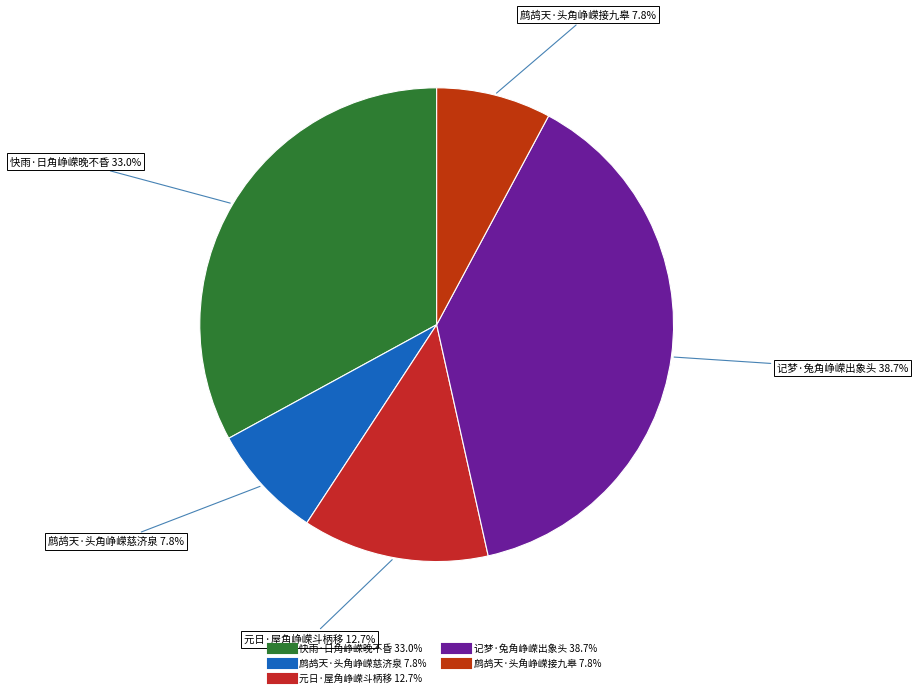

The 鹧鸪天·头角峥嵘慈济泉 slice represents 8% of the pie. True or false?

True